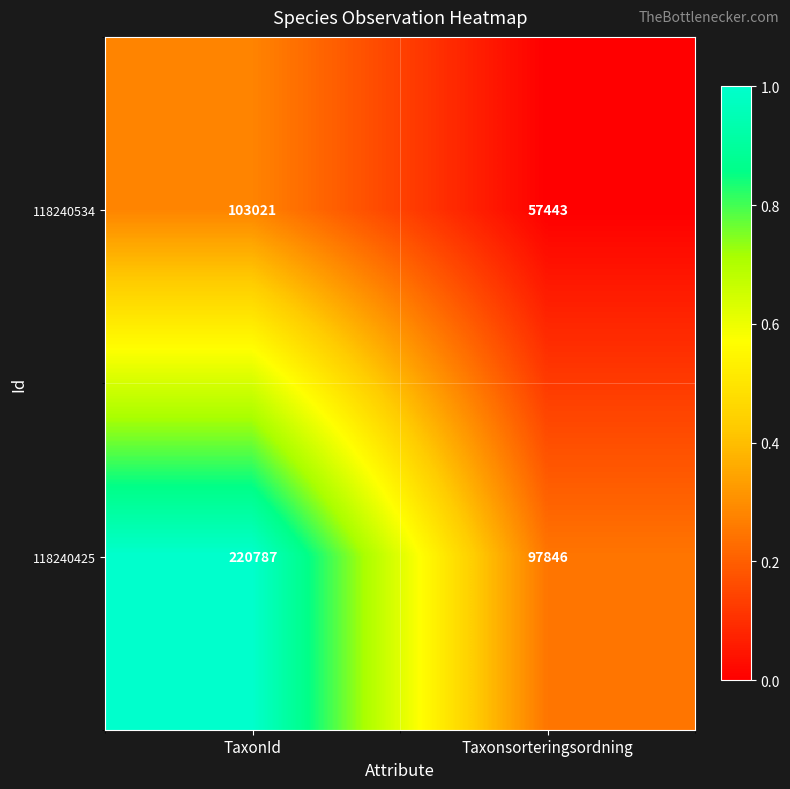

Which series has the largest range (max minus min)?

118240425